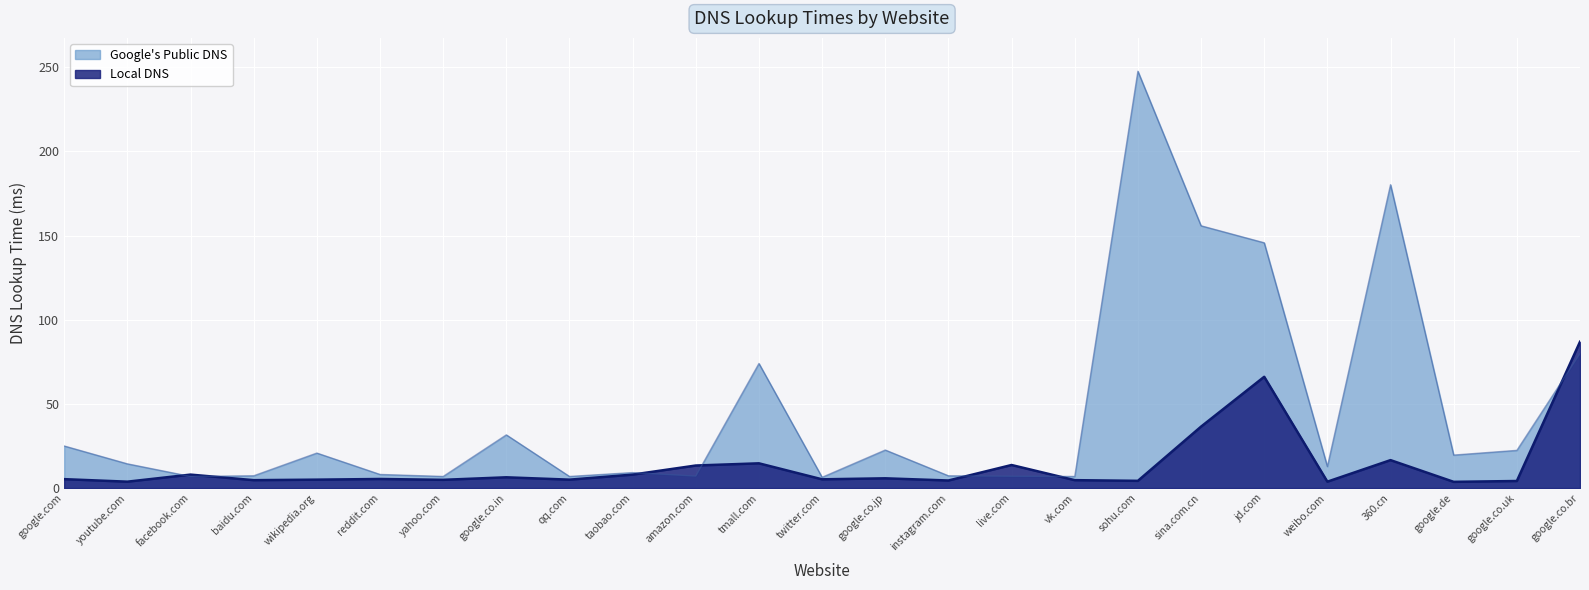

Count the number of data series in this chart.

2